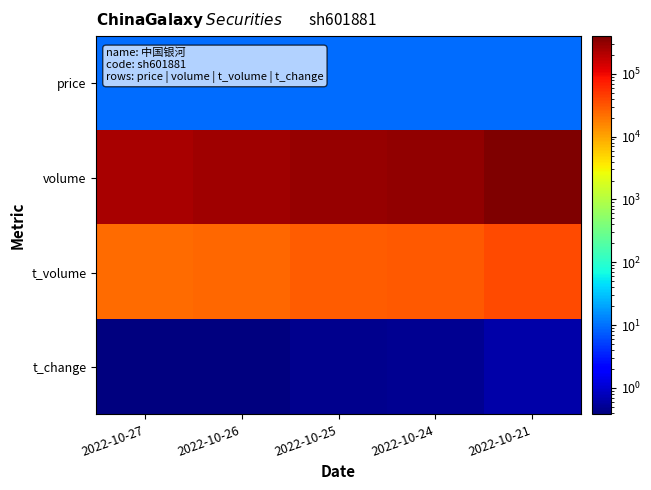

List the series in order of their peak value, highest first.

volume, t_volume, price, t_change